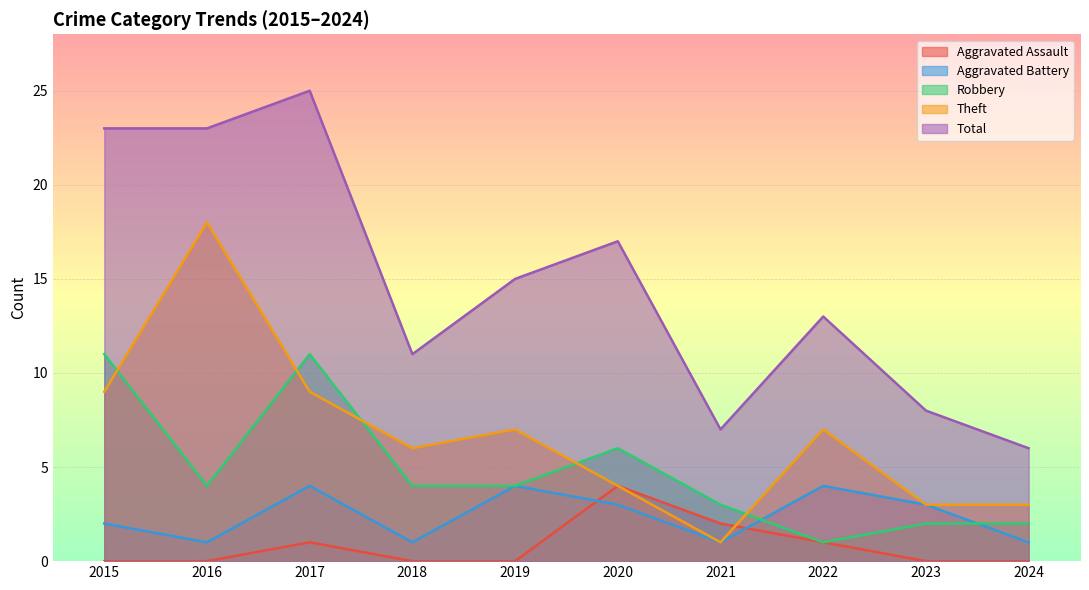

What is the difference between the maximum and minimum values in the Theft series?

17